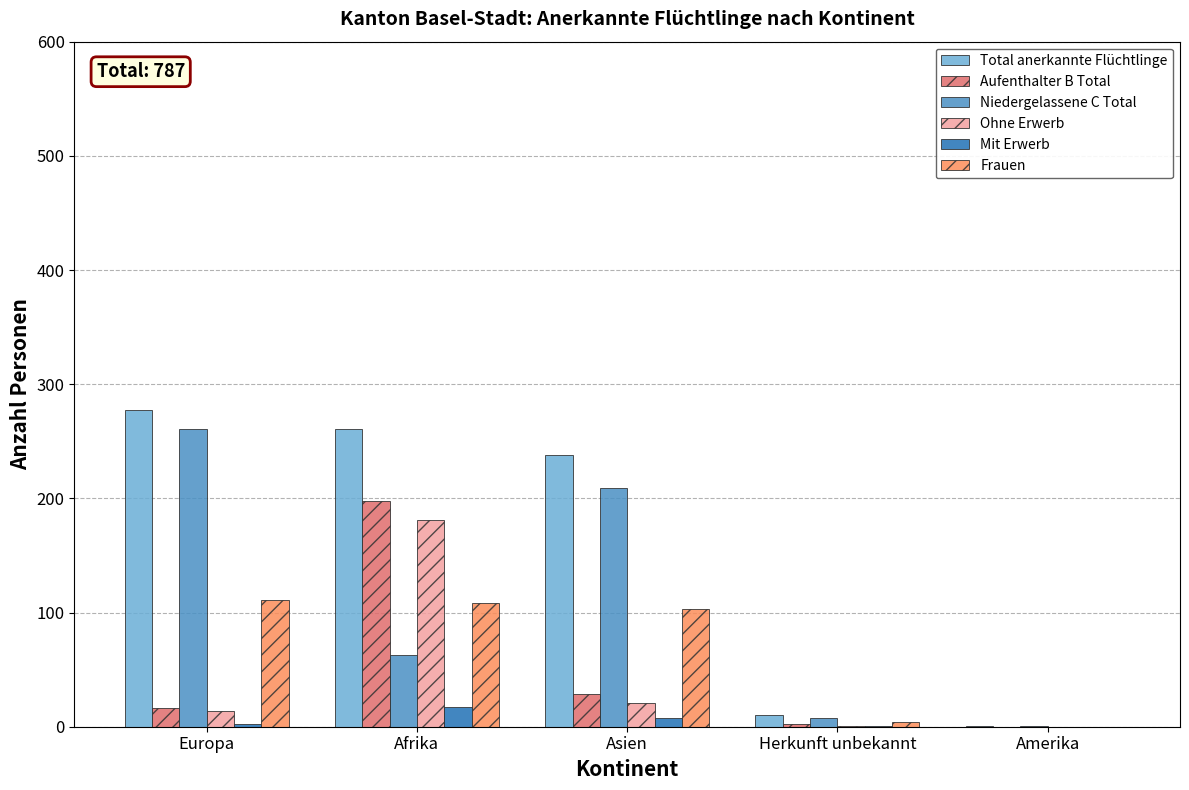

The Frauen series shows 108 at Afrika. True or false?

True